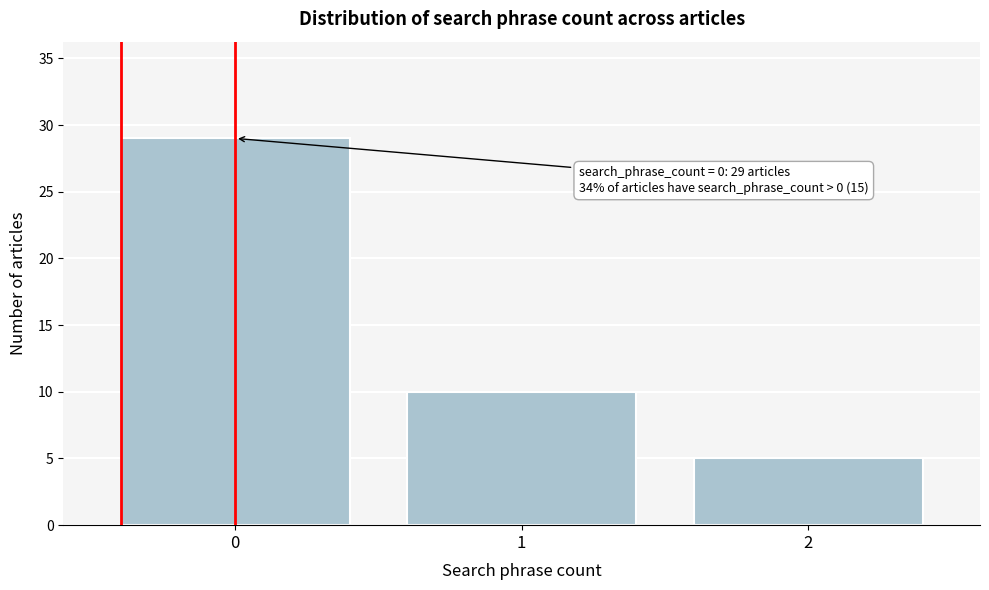

Reading right to left, what are all the values shown in this chart?

2=5	1=10	0=29